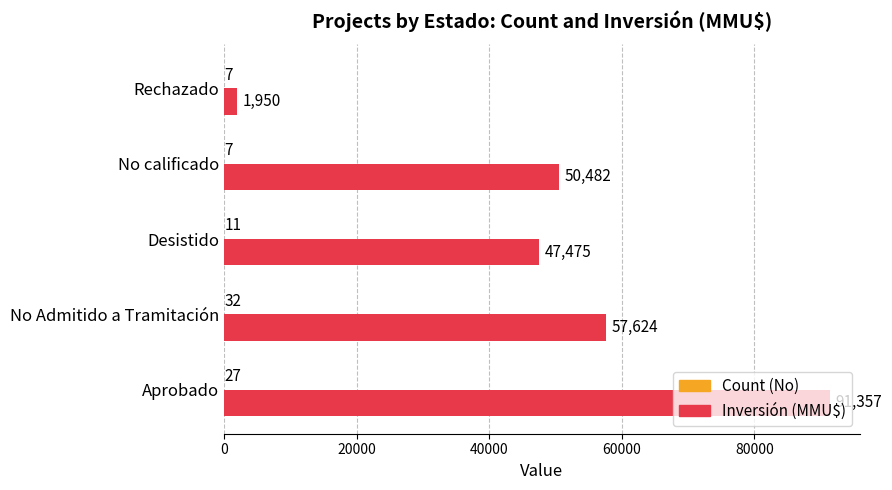

Which series changed the most between Aprobado and No calificado?

Inversión (MMU$)